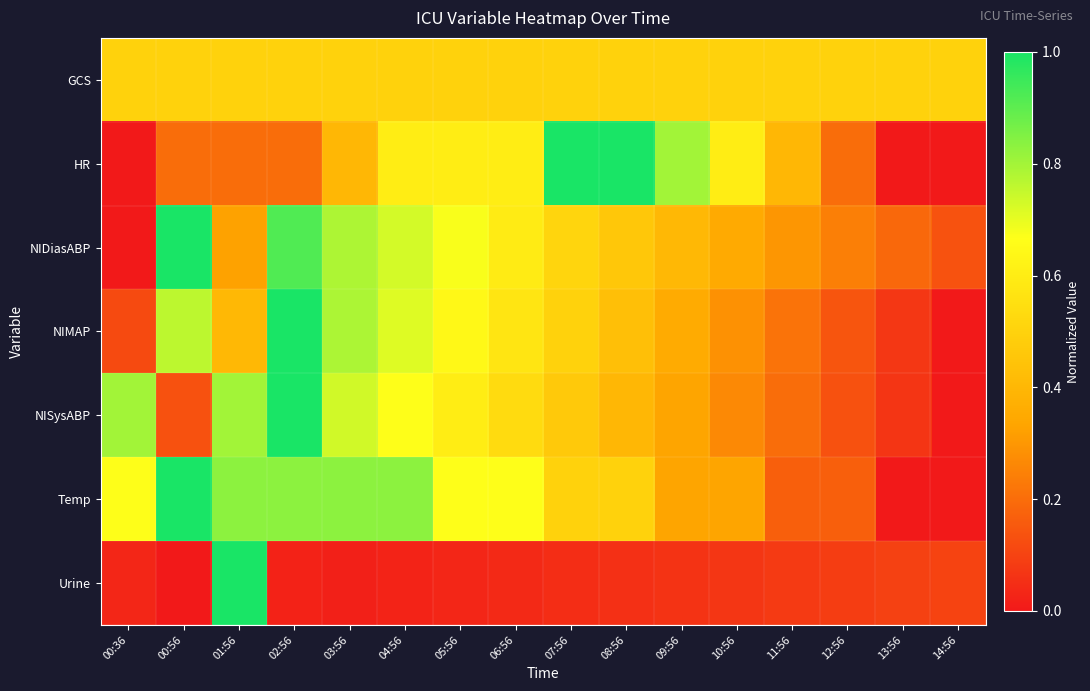

Reading left to right, extract all data points from this chart.

GCS: 00:36=0.5	00:56=0.5	01:56=0.5	02:56=0.5	03:56=0.5	04:56=0.5	05:56=0.5	06:56=0.5	07:56=0.5	08:56=0.5	09:56=0.5	10:56=0.5	11:56=0.5	12:56=0.5	13:56=0.5	14:56=0.5
HR: 00:36=0.0	00:56=0.2	01:56=0.2	02:56=0.2	03:56=0.4	04:56=0.6	05:56=0.6	06:56=0.6	07:56=1.0	08:56=1.0	09:56=0.8	10:56=0.6	11:56=0.4	12:56=0.2	13:56=0.0	14:56=0.0
NIDiasABP: 00:36=0.0	00:56=1.0	01:56=0.3	02:56=0.9	03:56=0.8	04:56=0.7	05:56=0.7	06:56=0.6	07:56=0.5	08:56=0.5	09:56=0.4	10:56=0.4	11:56=0.3	12:56=0.2	13:56=0.2	14:56=0.1
NIMAP: 00:36=0.1	00:56=0.8	01:56=0.4	02:56=1.0	03:56=0.8	04:56=0.7	05:56=0.6	06:56=0.6	07:56=0.5	08:56=0.4	09:56=0.4	10:56=0.3	11:56=0.2	12:56=0.1	13:56=0.1	14:56=0.0
NISysABP: 00:36=0.8	00:56=0.1	01:56=0.8	02:56=1.0	03:56=0.7	04:56=0.7	05:56=0.6	06:56=0.5	07:56=0.5	08:56=0.4	09:56=0.3	10:56=0.3	11:56=0.2	12:56=0.1	13:56=0.1	14:56=0.0
Temp: 00:36=0.7	00:56=1.0	01:56=0.8	02:56=0.8	03:56=0.8	04:56=0.8	05:56=0.7	06:56=0.7	07:56=0.5	08:56=0.5	09:56=0.3	10:56=0.3	11:56=0.2	12:56=0.2	13:56=0.0	14:56=0.0
Urine: 00:36=0.0	00:56=0.0	01:56=1.0	02:56=0.0	03:56=0.0	04:56=0.0	05:56=0.0	06:56=0.0	07:56=0.0	08:56=0.1	09:56=0.1	10:56=0.1	11:56=0.1	12:56=0.1	13:56=0.1	14:56=0.1